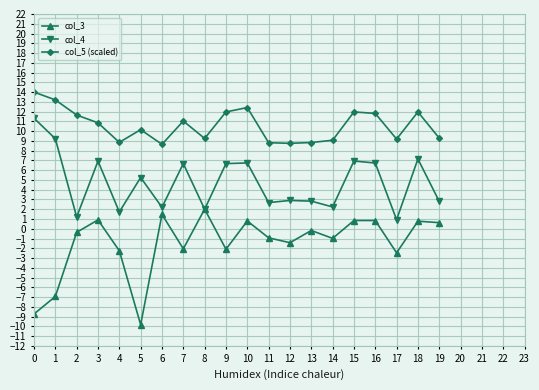

Is the value of col_5 (scaled) at 9 greater than the value of col_4 at 10?

Yes